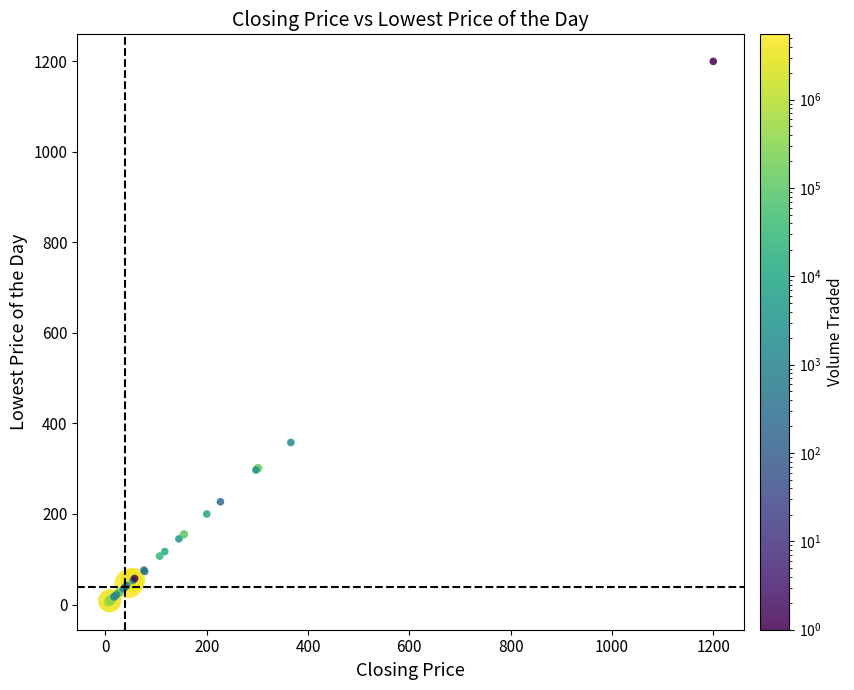

What Y value in the scatter plot is closest to 602?

358.0